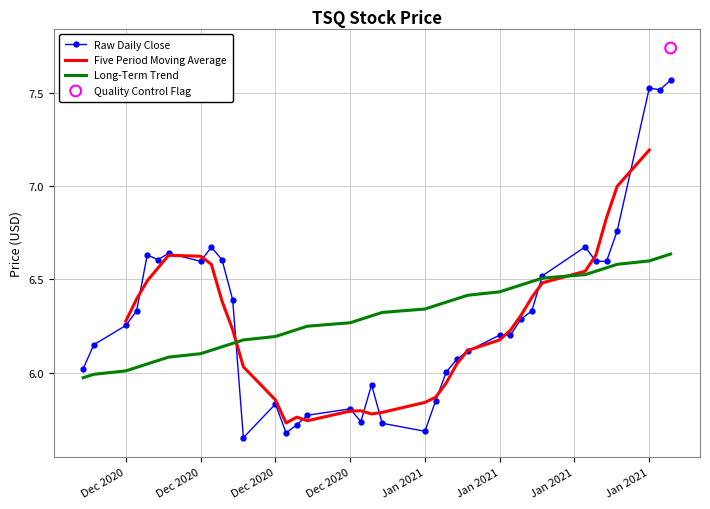

Which series has the largest total across all categories?

Raw Daily Close